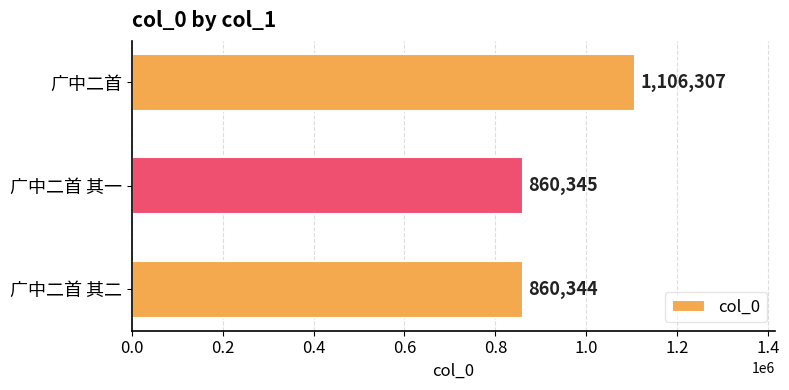

What value does the data have at 广中二首, to the nearest 100?

1106300